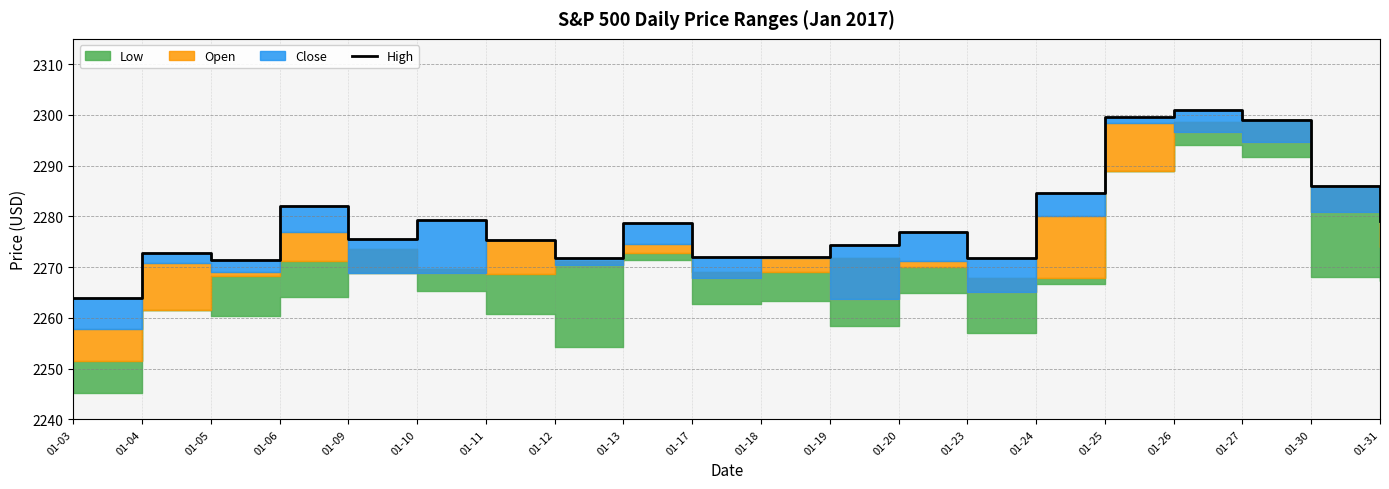

What is the change in value from 01-04 to 01-06?

+9.3